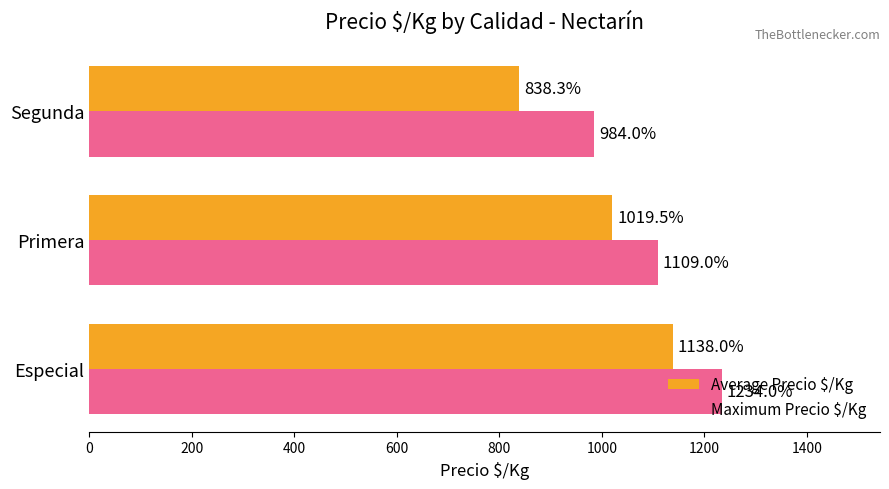

What is the difference between the maximum and minimum values in the Average Precio $/Kg series?

299.7